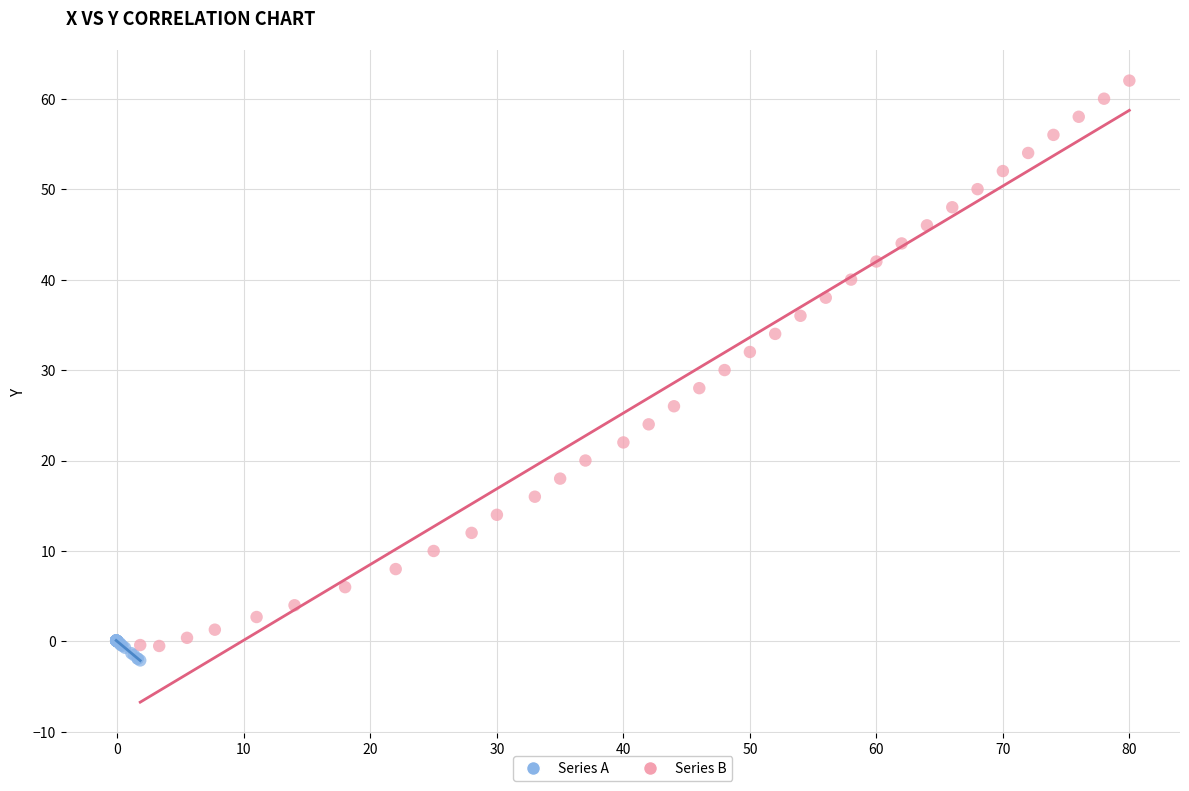

Which series has the largest Y range (max minus min)?

Series B